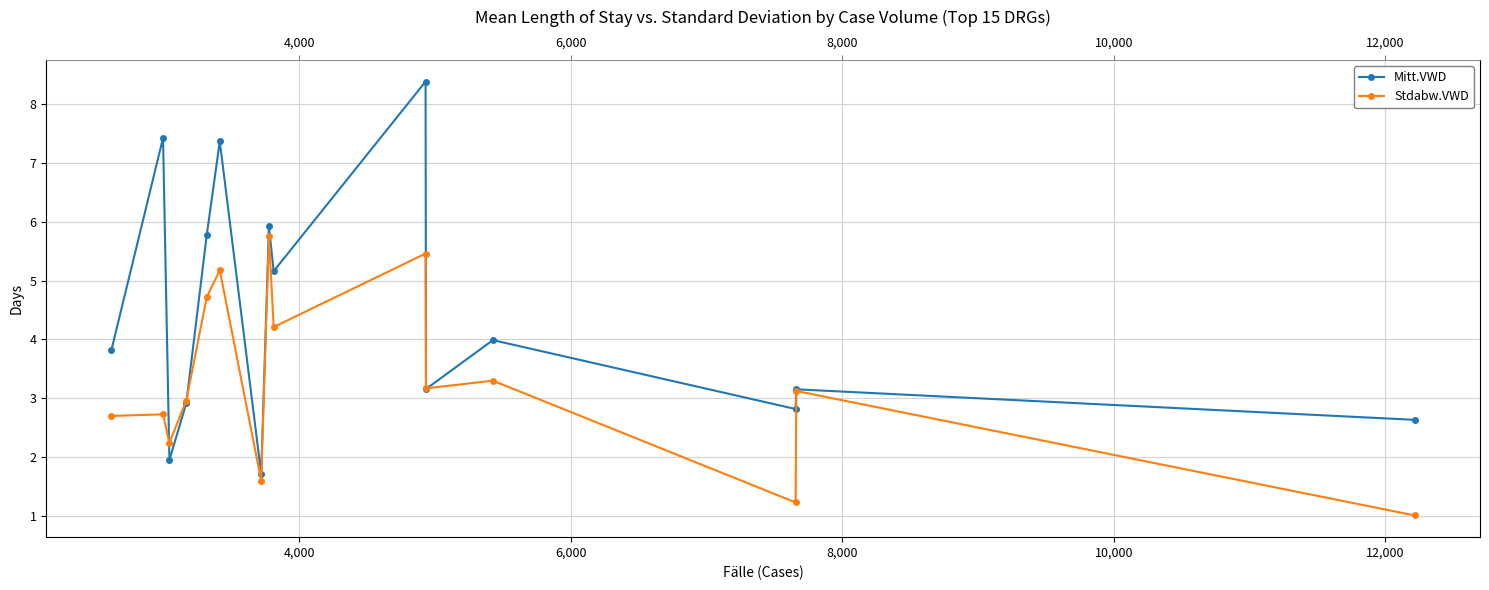

What is the difference between the second highest and second lowest values in the Stdabw.VWD series?

4.2